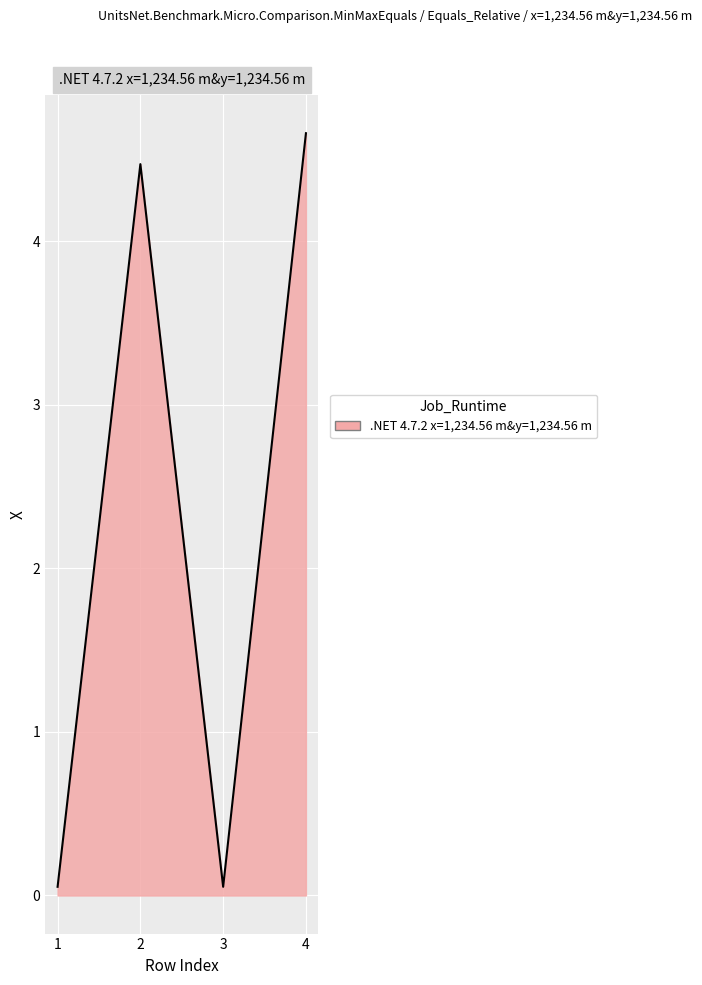

True or false: the data shows 1.3 at 4.

False